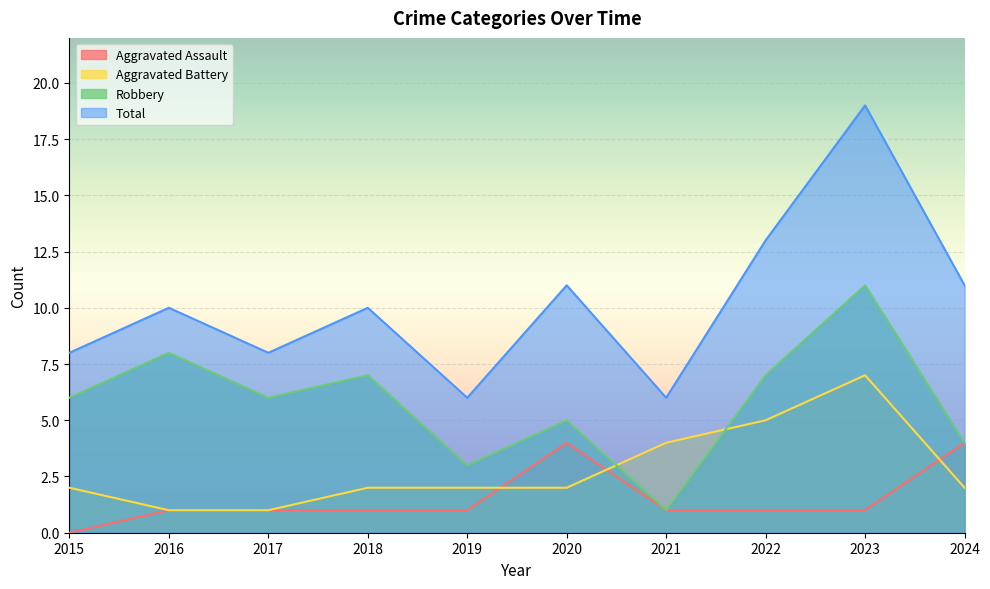

What value does the Aggravated Assault series have at 2017?

1